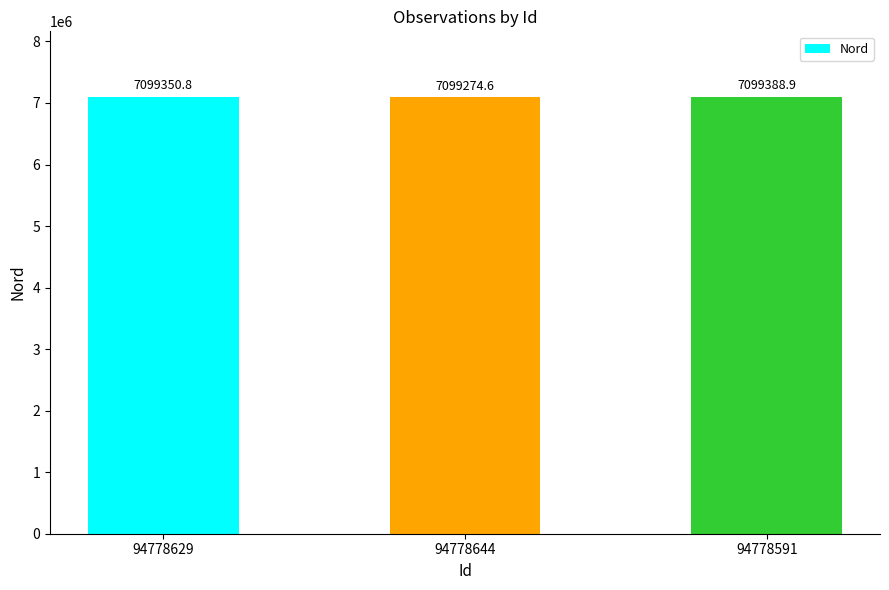

Reading left to right, what are all the values shown in this chart?

94778629=7099350.8	94778644=7099274.6	94778591=7099388.9